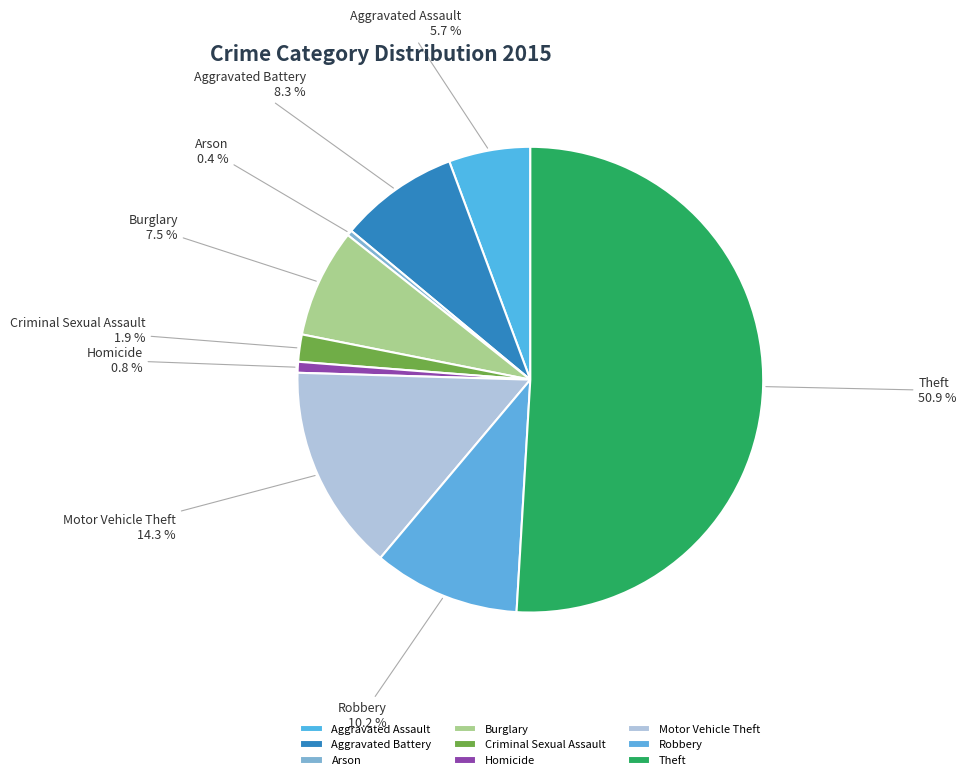

Which category has the biggest portion of the pie?

Theft